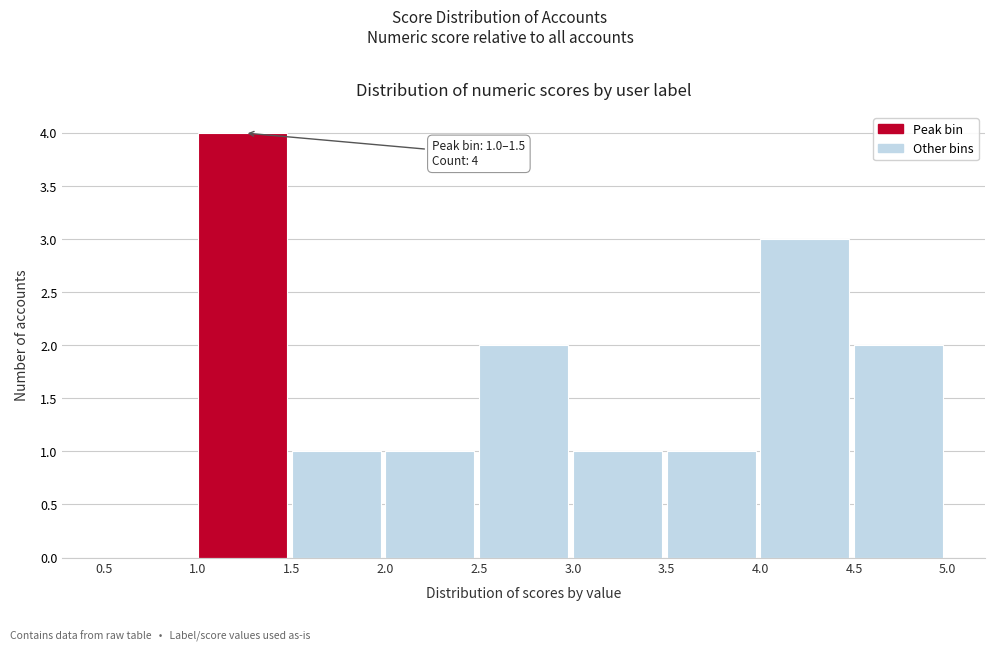

Which range on the x-axis has the tallest bar?

1.0 to 1.5